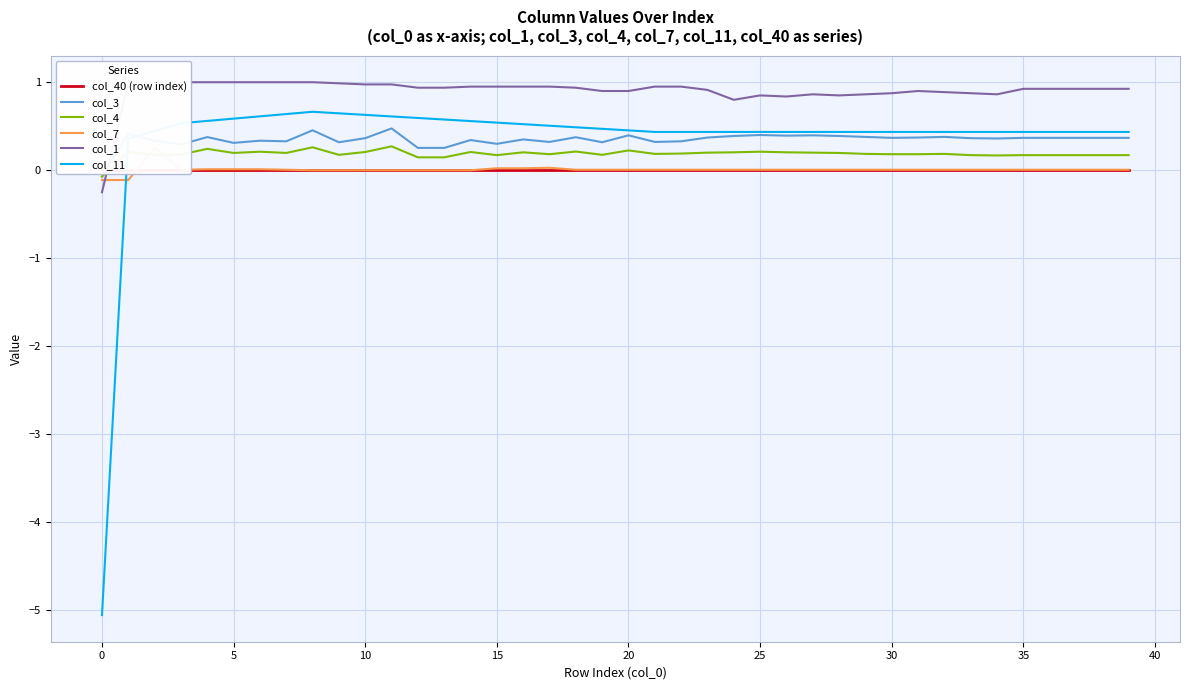

Is it true that col_11 equals 1.0 at 10?

False